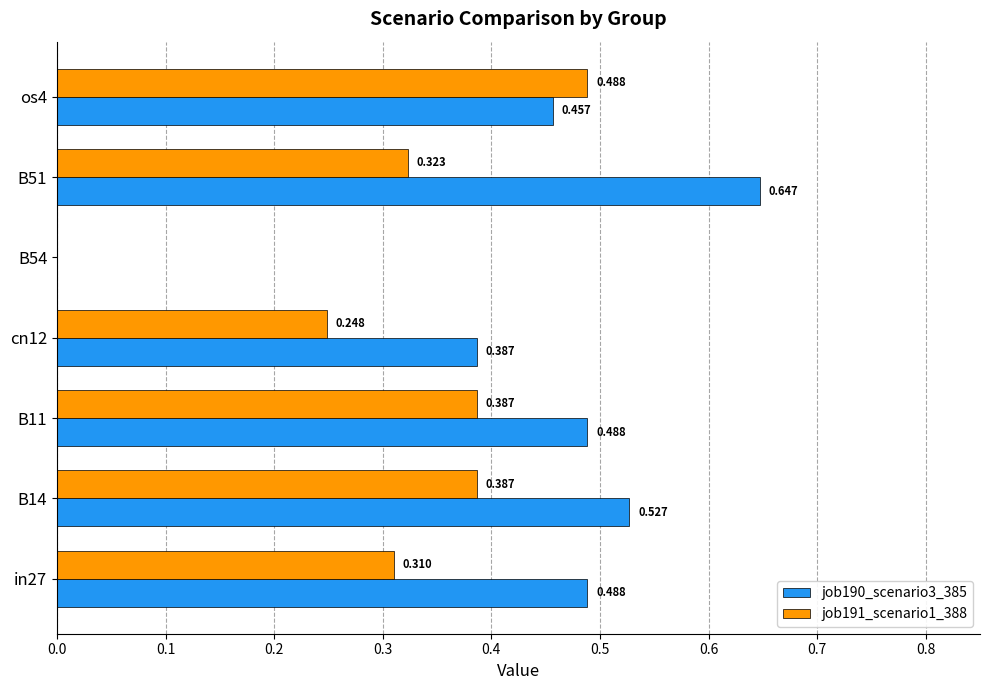

Is the value of job191_scenario1_388 at B51 greater than the value of job190_scenario3_385 at in27?

No